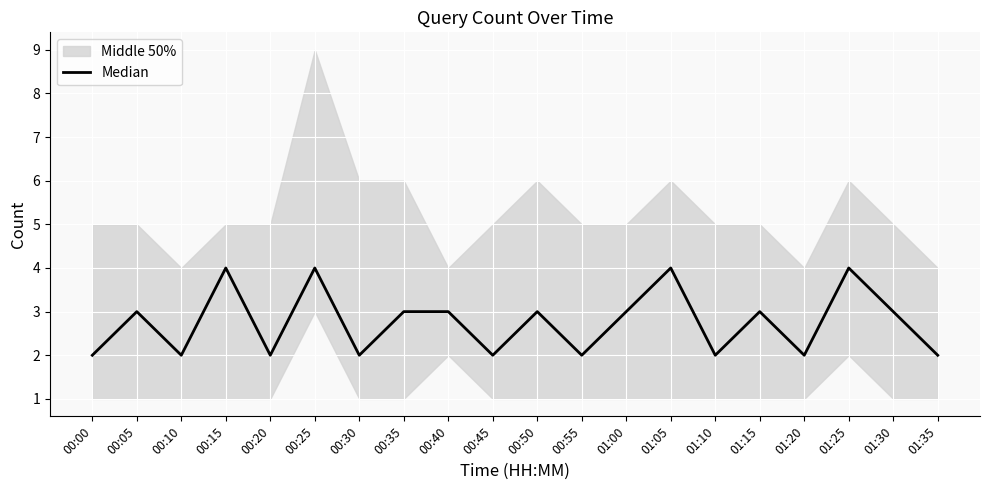

List the labels in order of value, smallest first.

00:00, 00:10, 00:20, 00:30, 00:45, 00:55, 01:10, 01:20, 01:35, 00:05, 00:35, 00:40, 00:50, 01:00, 01:15, 01:30, 00:15, 00:25, 01:05, 01:25